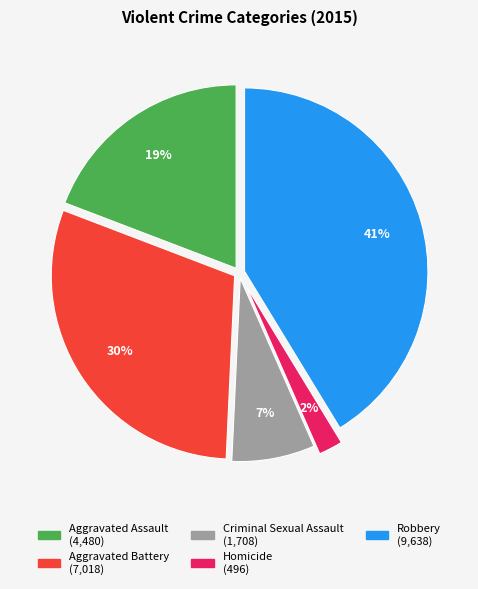

Is it true that Aggravated Assault is 19% of the pie?

True